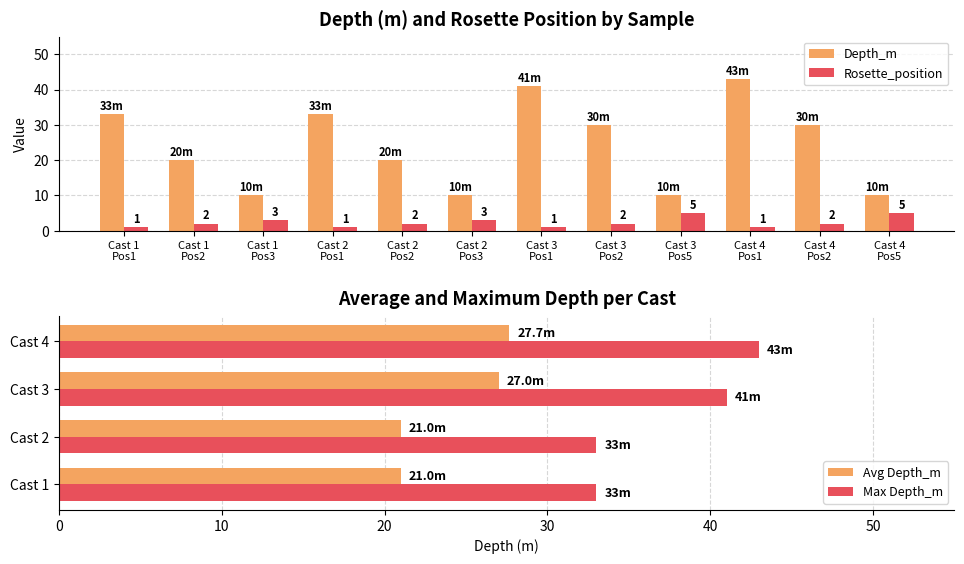

What is the highest value of the Rosette_position series?

5